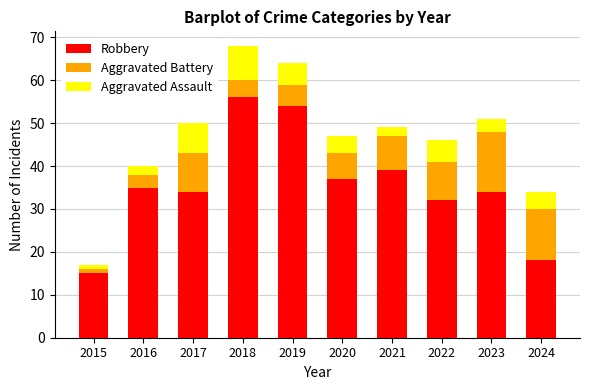

What is the difference between the second highest and minimum values in the Robbery series?

39